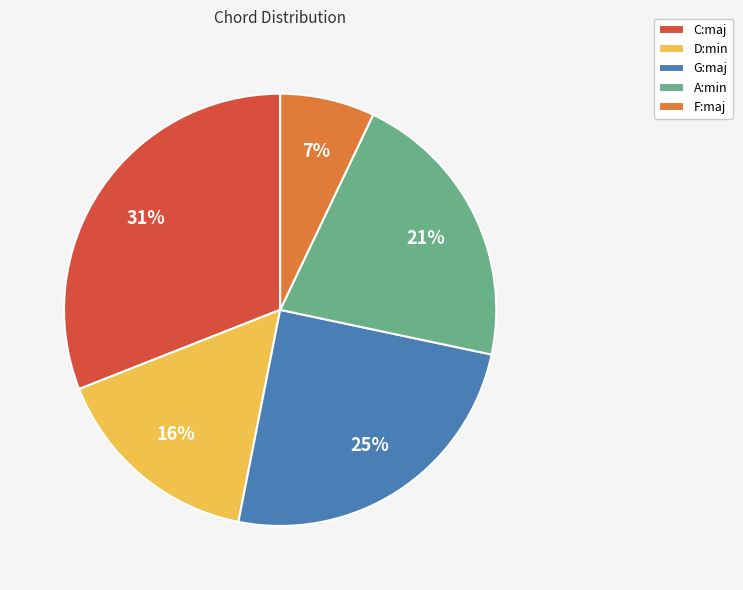

Does any single category account for the majority?

No